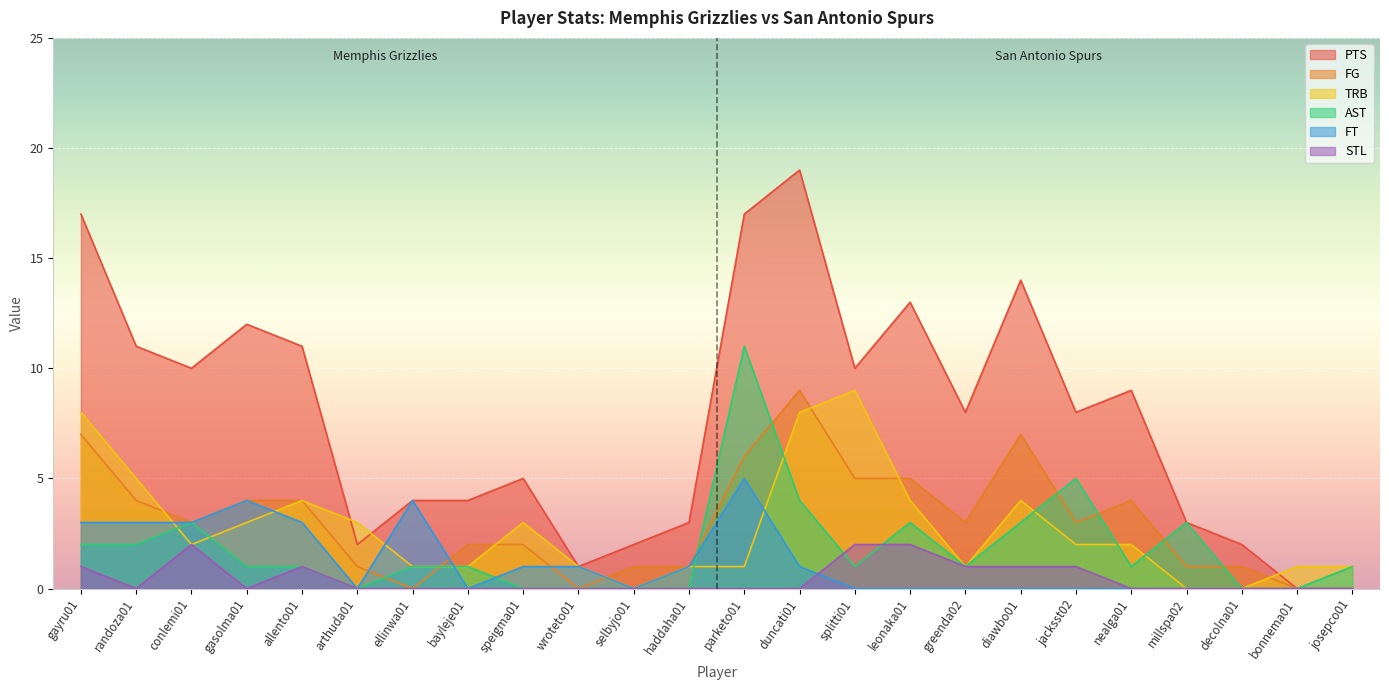

True or false: FG and STL cross at least once.

False